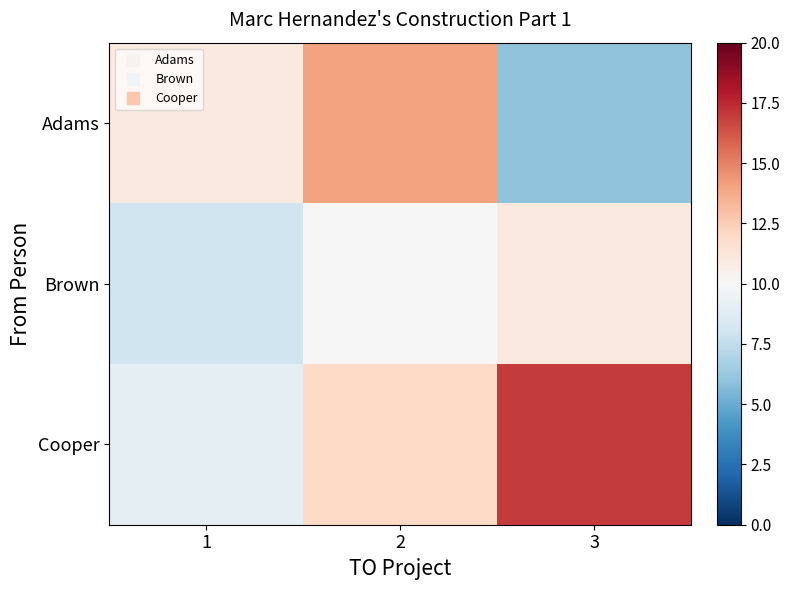

What is the maximum value shown in the chart?

17